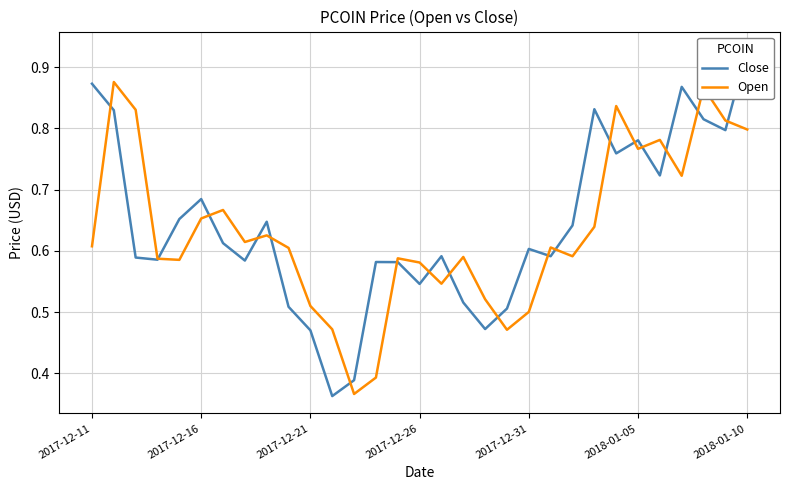

How many lines are shown in the chart?

2